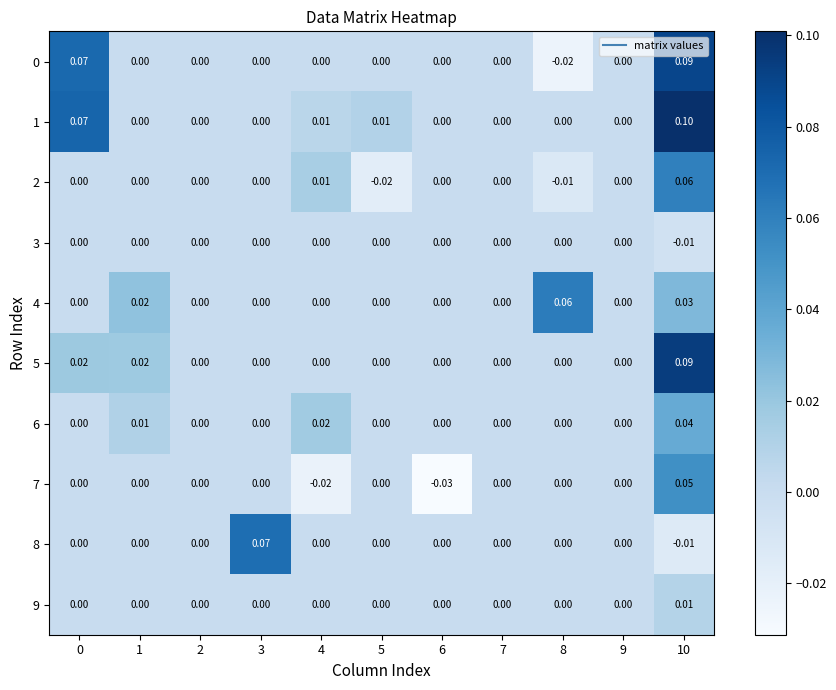

Rank the series at 6 from highest to lowest value.

0, 1, 2, 3, 4, 5, 6, 8, 9, 7